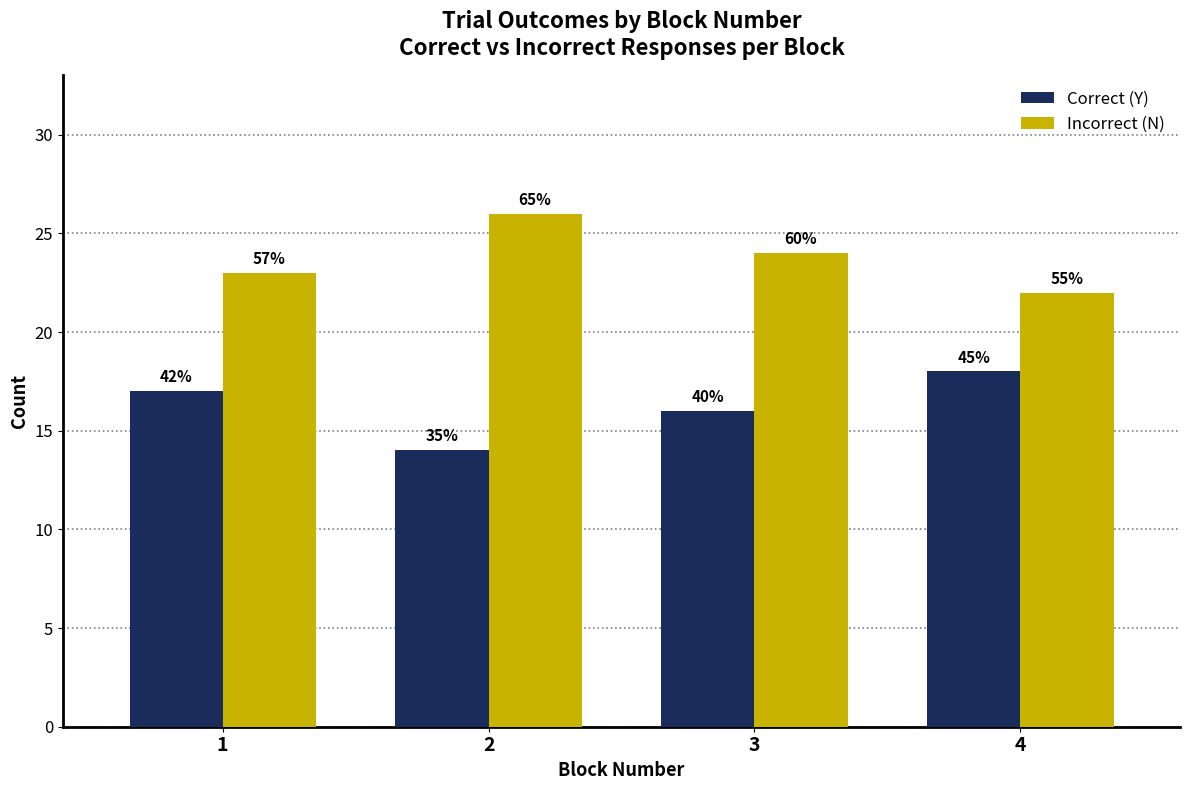

What is the spread (max minus min) of values at 1?

6